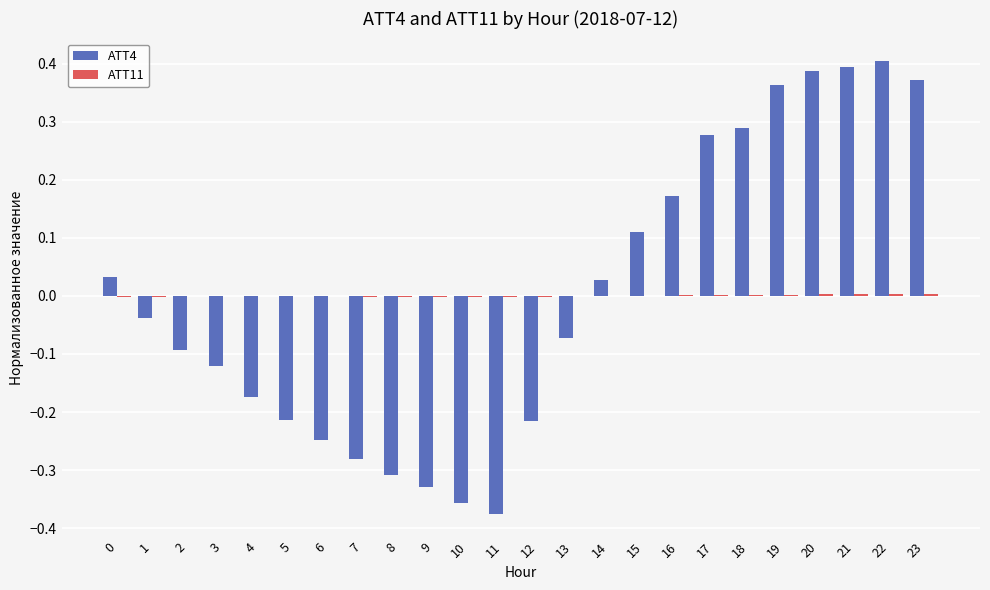

The value of ATT4 at 1 is -0.0. True or false?

True